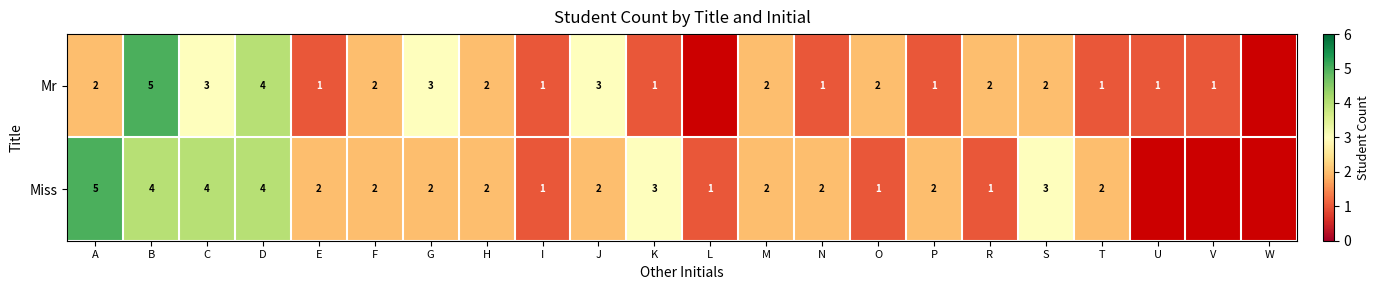

Is it true that Miss equals 1 at G?

False